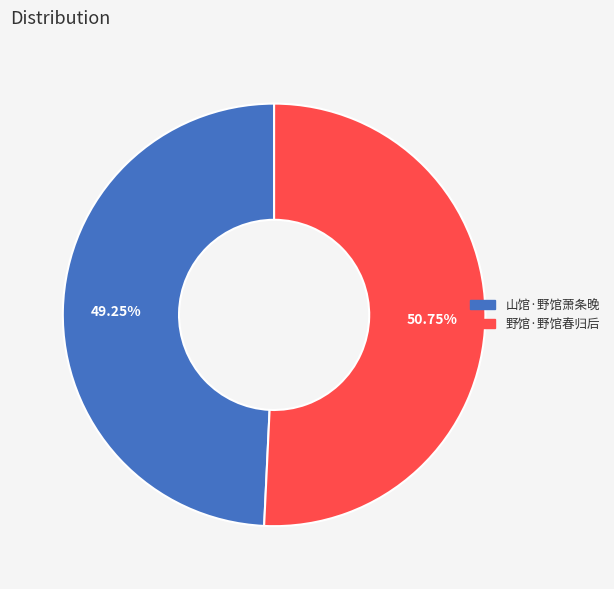

Combined, what portion of the pie is 野馆·野馆春归后 and 山馆·野馆萧条晚?

100.0%